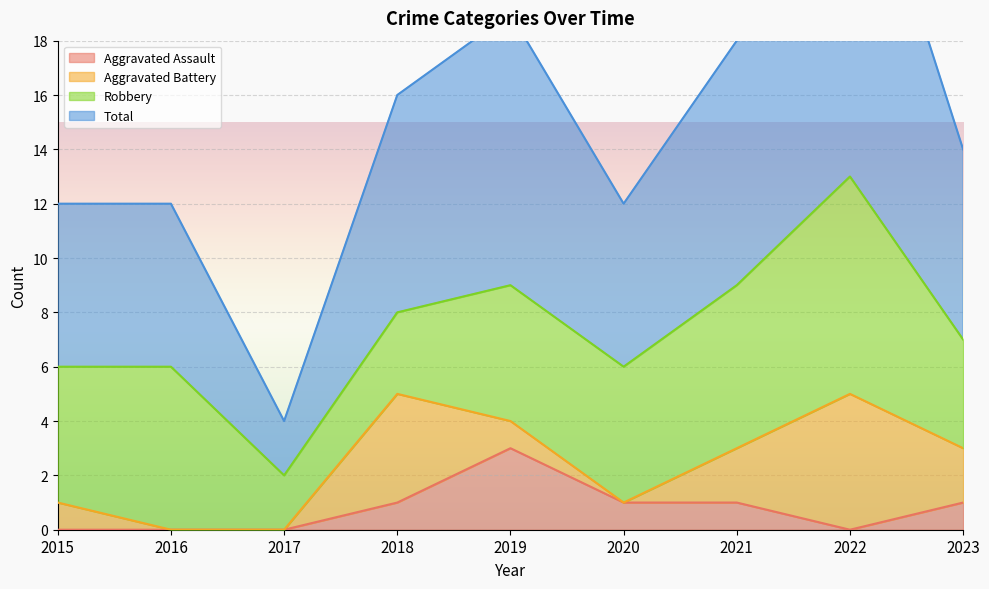

The value of Aggravated Assault at 2017 is 1. True or false?

False